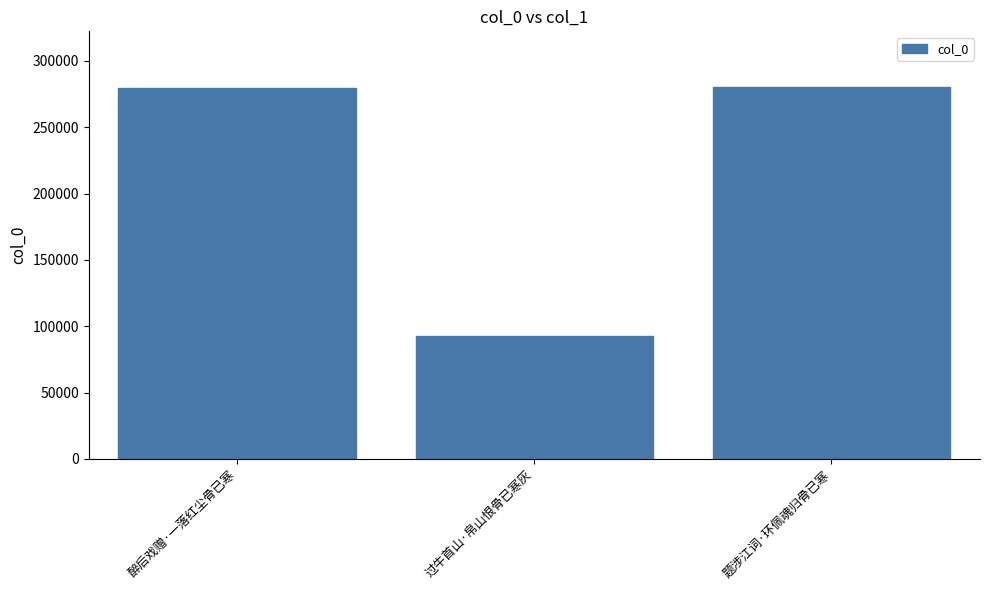

Count the number of data series in this chart.

1